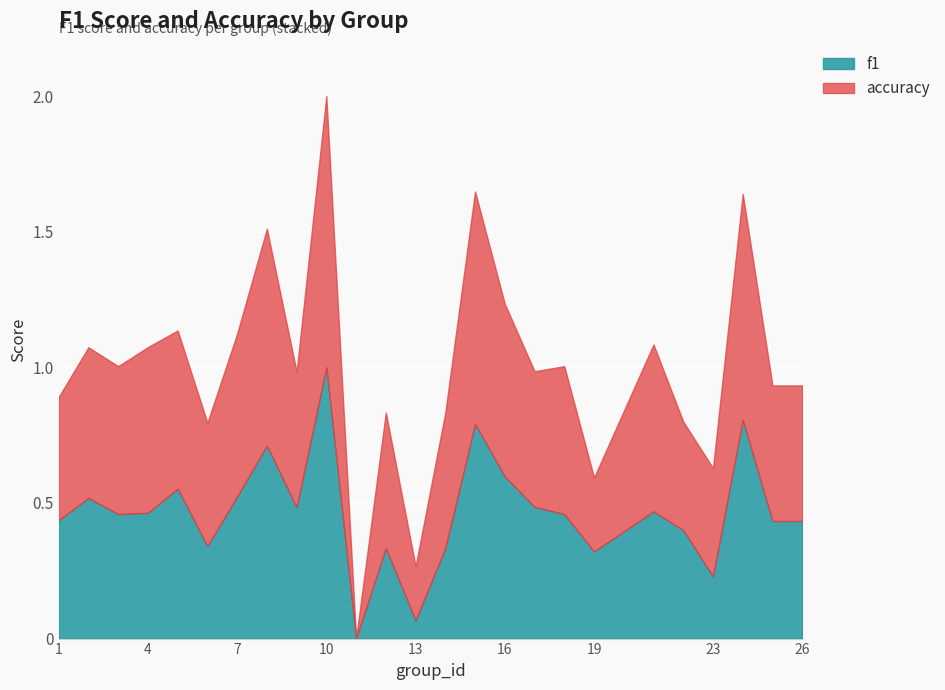

What is the value of the accuracy point at the 18th from the left?

0.5